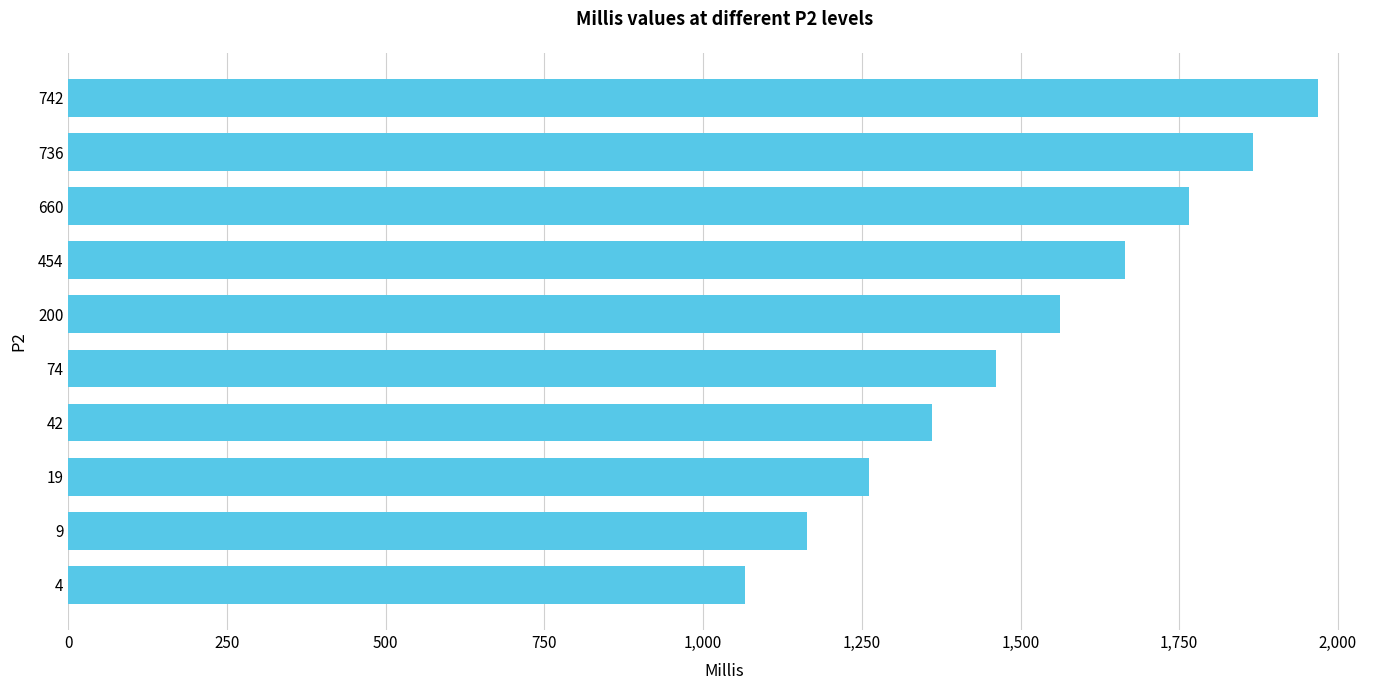

How many bars are there in total?

10